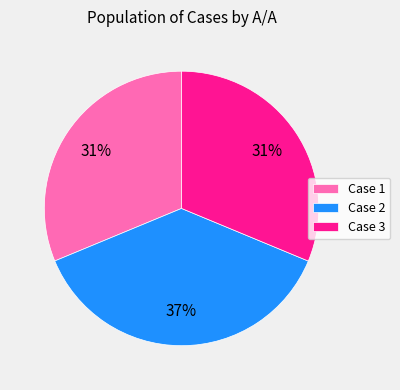

Is the sum of Case 2 and Case 3 greater than half?

Yes